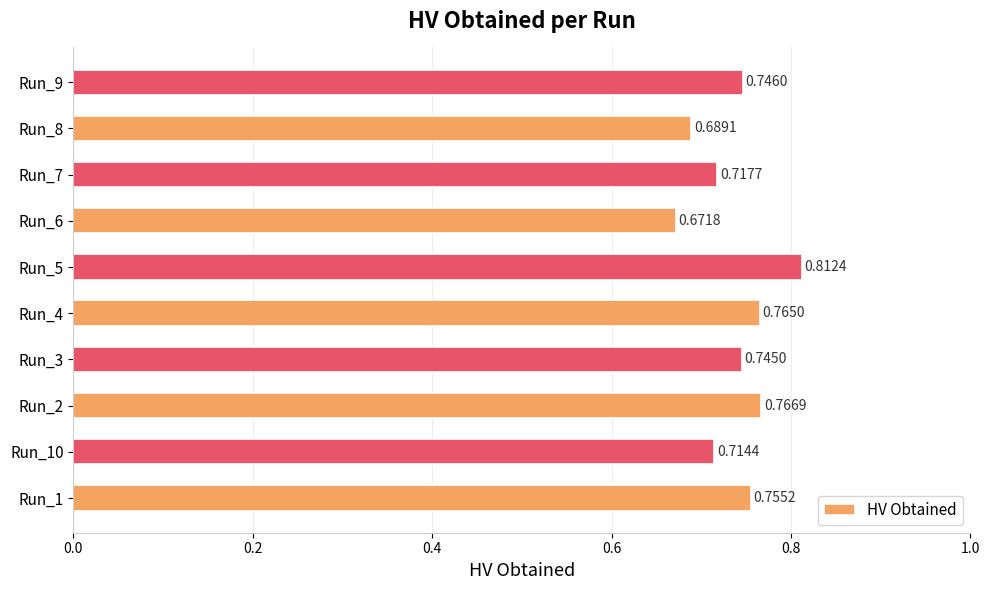

Rank the categories by value from highest to lowest.

Run_5, Run_2, Run_4, Run_1, Run_9, Run_3, Run_7, Run_10, Run_8, Run_6